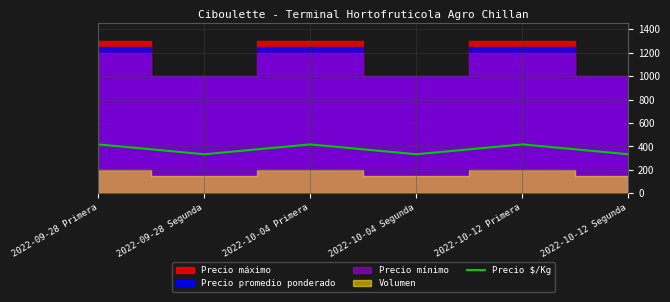

What position from the left is 2022-10-04 Primera?

3